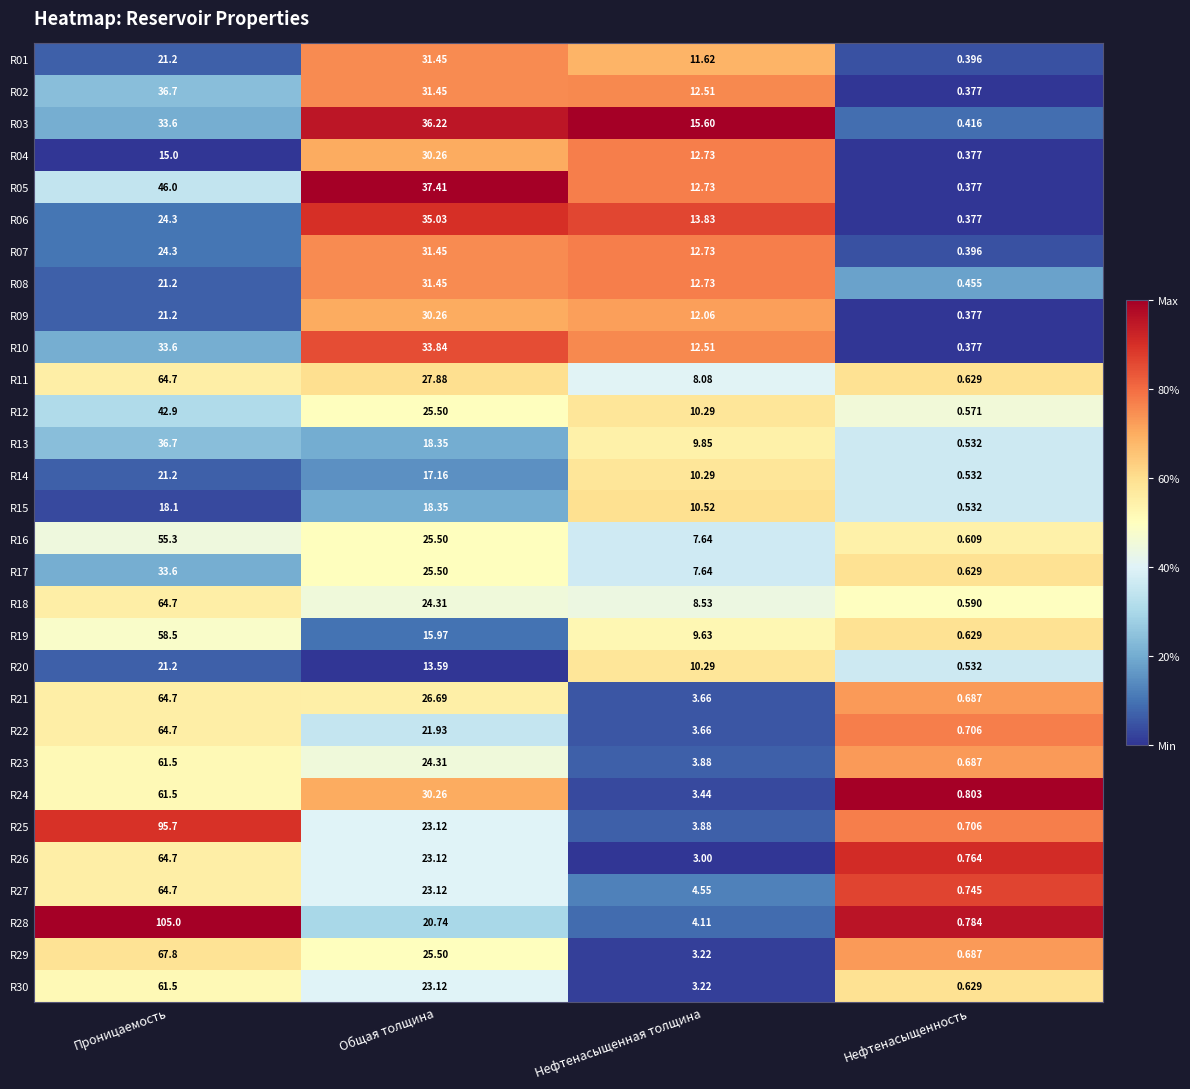

Rank the categories by R01 value from highest to lowest.

Общая толщина, Проницаемость, Нефтенасыщенная толщина, Нефтенасыщенность